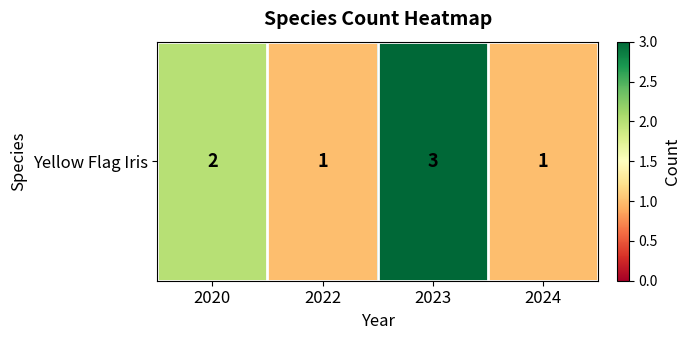

Between 2022 and 2023, which is larger?

2023